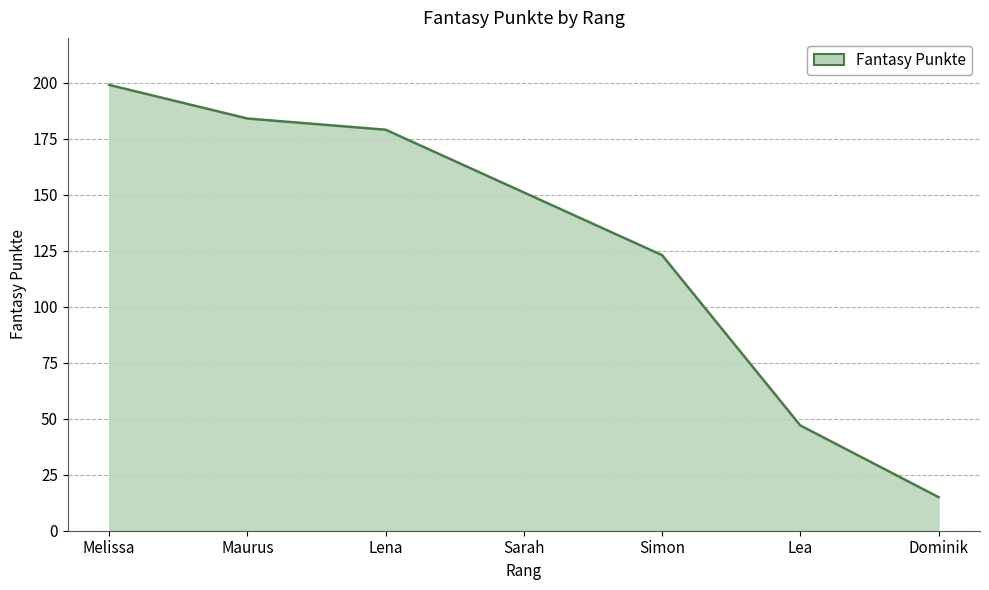

How many values are below 151?

3